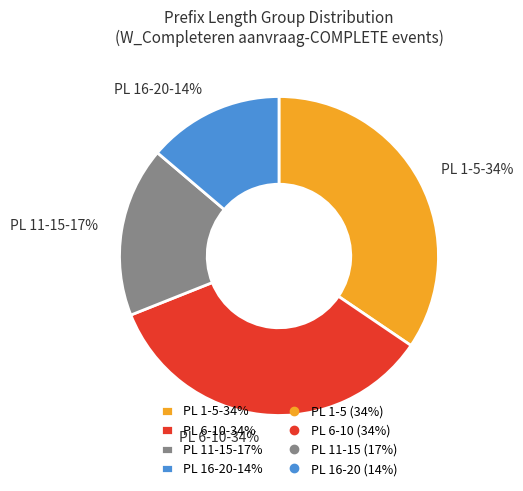

True or false: PL 1-5-34% accounts for 29% of the total.

False